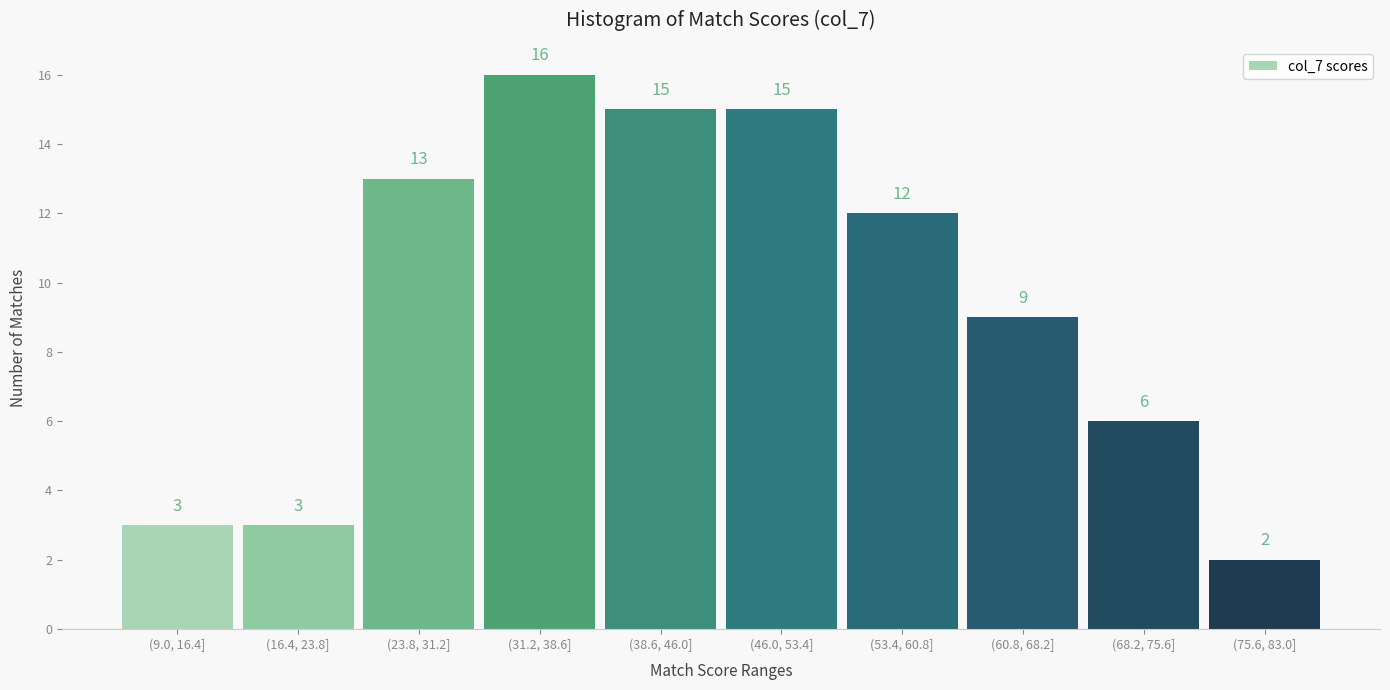

Reading left to right, list all the values displayed in this chart.

3	3	13	16	15	15	12	9	6	2